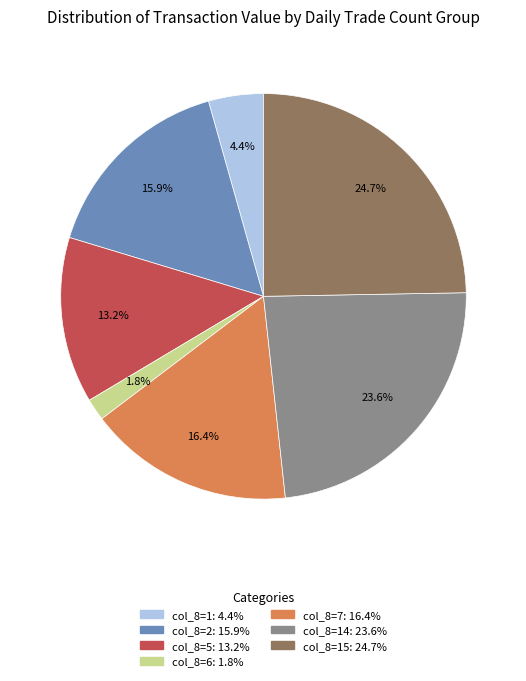

Is there a majority slice in this chart?

No